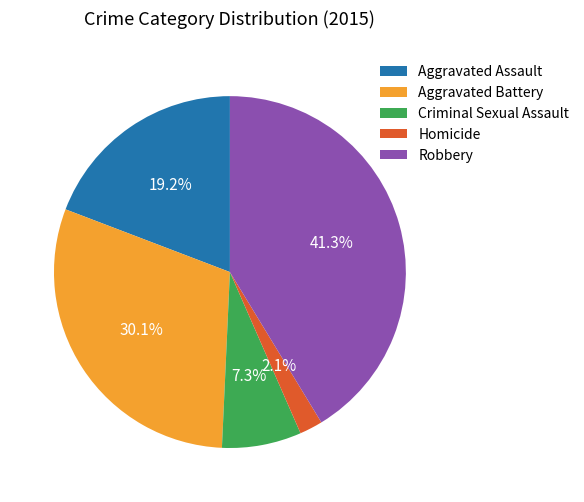

To the nearest percent, what percentage of the pie is Criminal Sexual Assault?

7%